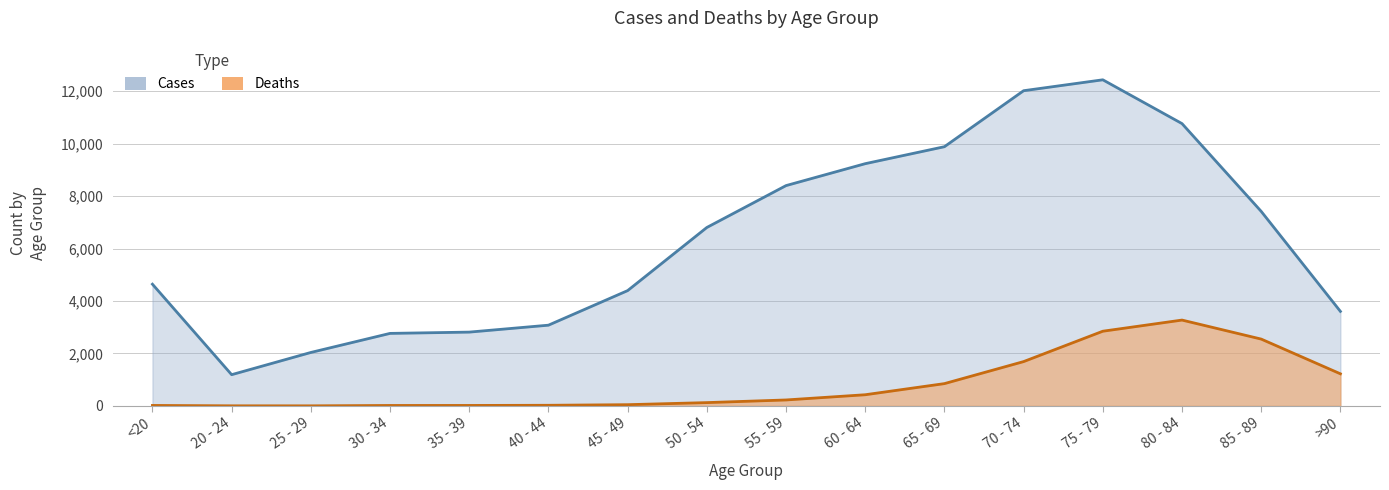

Reading right to left, what are all the values shown in this chart?

Deaths: >90=1224	85 - 89=2548	80 - 84=3273	75 - 79=2848	70 - 74=1690	65 - 69=850	60 - 64=426	55 - 59=227	50 - 54=126	45 - 49=47	40 - 44=24	35 - 39=18	30 - 34=17	25 - 29=3	20 - 24=4	<20=18
Cases: >90=3604	85 - 89=7417	80 - 84=10764	75 - 79=12434	70 - 74=12018	65 - 69=9883	60 - 64=9236	55 - 59=8400	50 - 54=6803	45 - 49=4396	40 - 44=3078	35 - 39=2814	30 - 34=2765	25 - 29=2038	20 - 24=1191	<20=4641